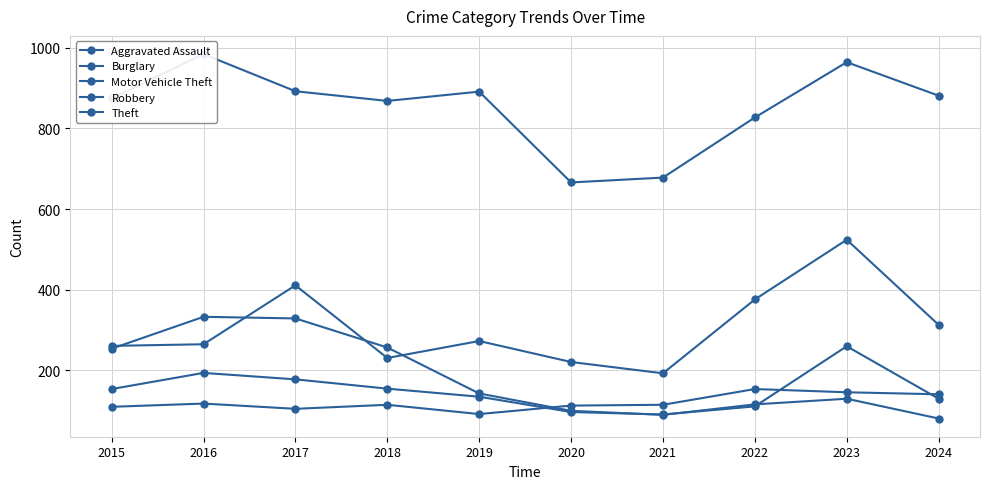

Is the value of Motor Vehicle Theft at 2016 greater than the value of Burglary at 2023?

Yes